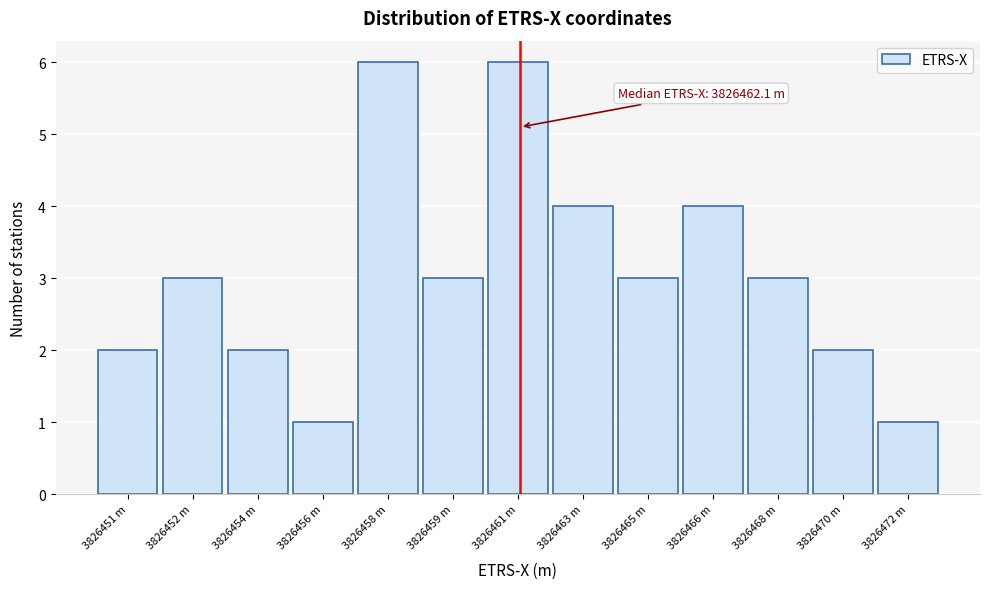

Reading left to right, list all the values displayed in this chart.

2	3	2	1	6	3	6	4	3	4	3	2	1